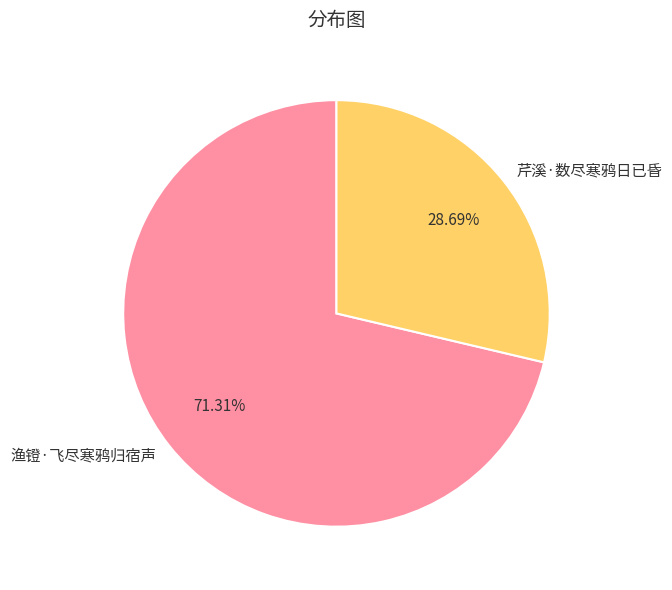

Rank the categories by value from lowest to highest.

芹溪·数尽寒鸦日已昏, 渔镫·飞尽寒鸦归宿声